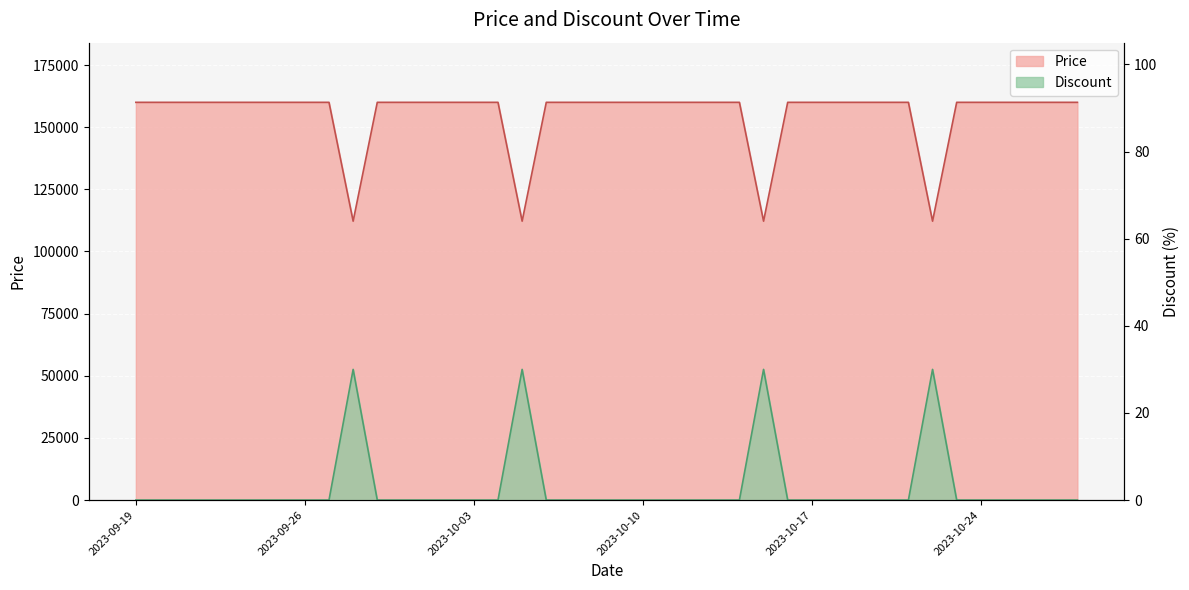

Rank the series by their average value, from lowest to highest.

Discount, Price